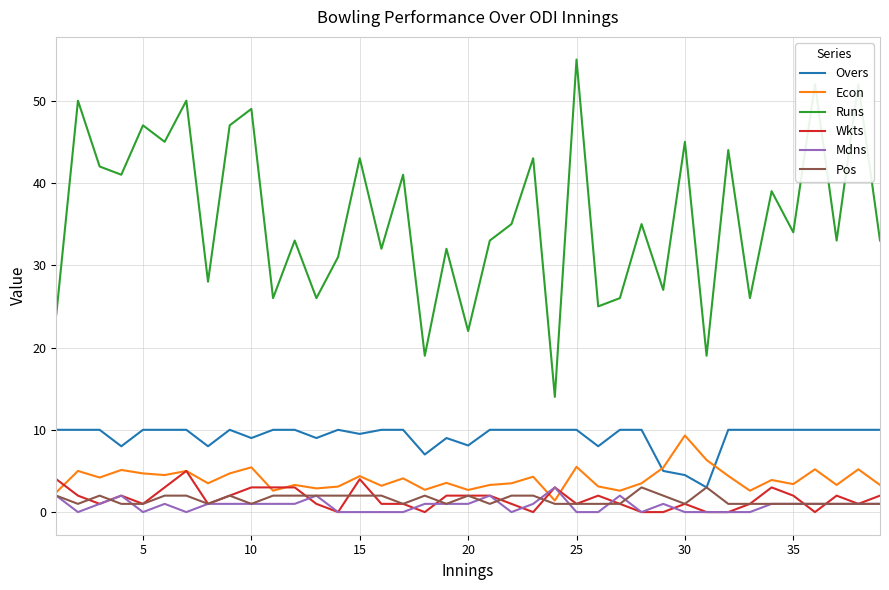

Which series has the largest total across all categories?

Runs